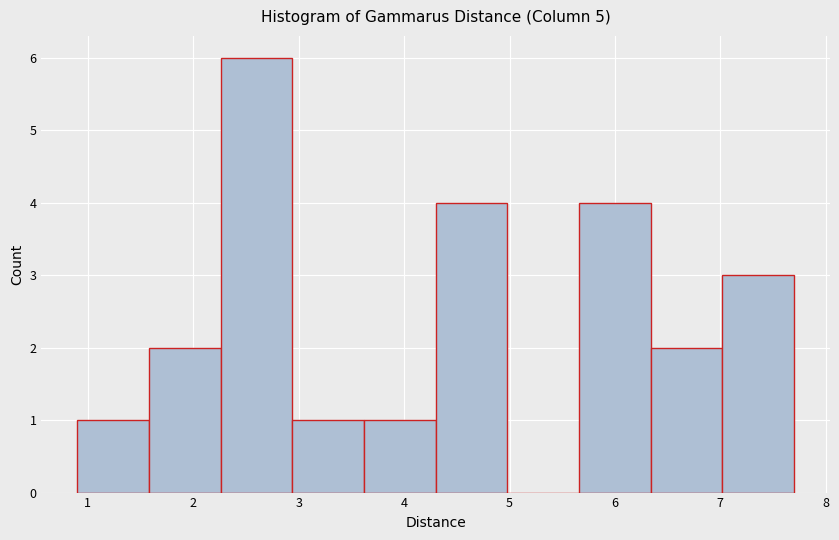

How tall is the bar that spans 2.26 to 2.94 on the x-axis? Neither the bar edges nor the heights are printed on the chart, so give them approximately, as read against the axes.

6